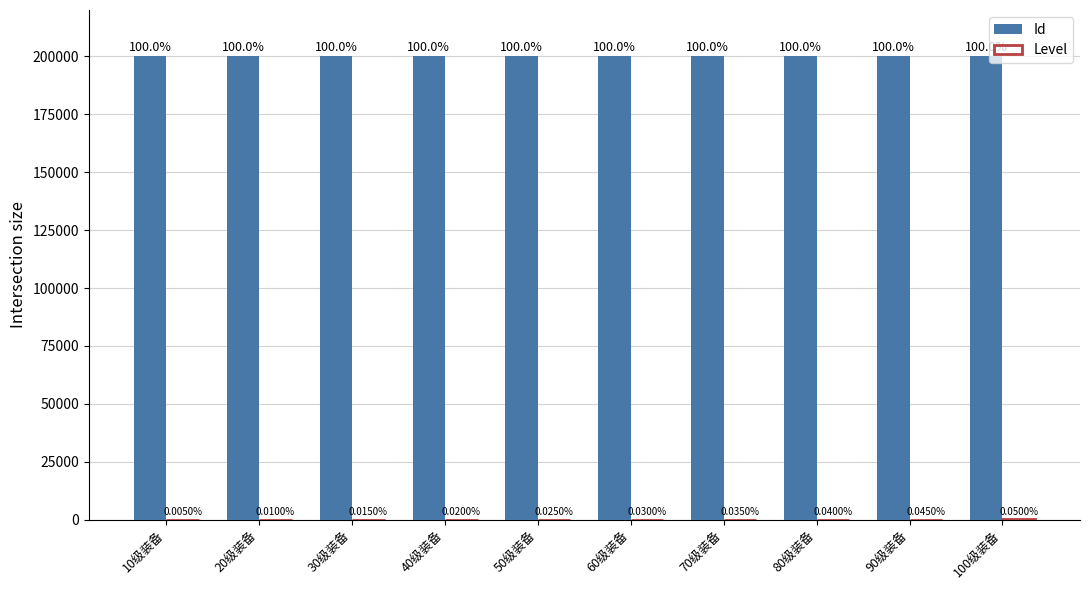

At which category is the sum across all series the highest?

100级装备